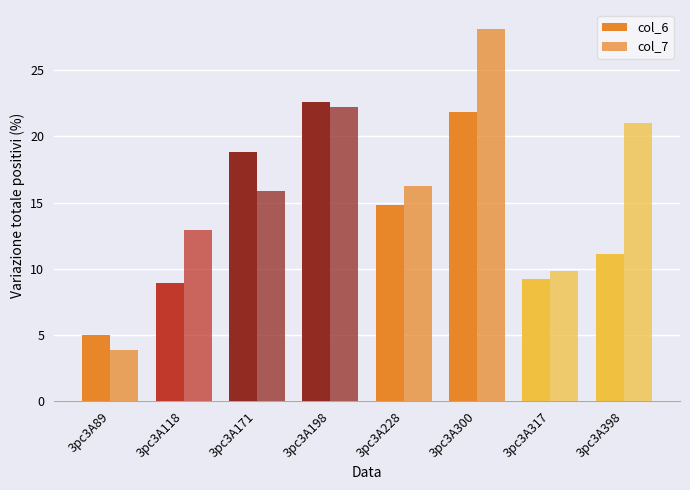

Rank the series at 3pc3A317 from lowest to highest value.

col_6, col_7